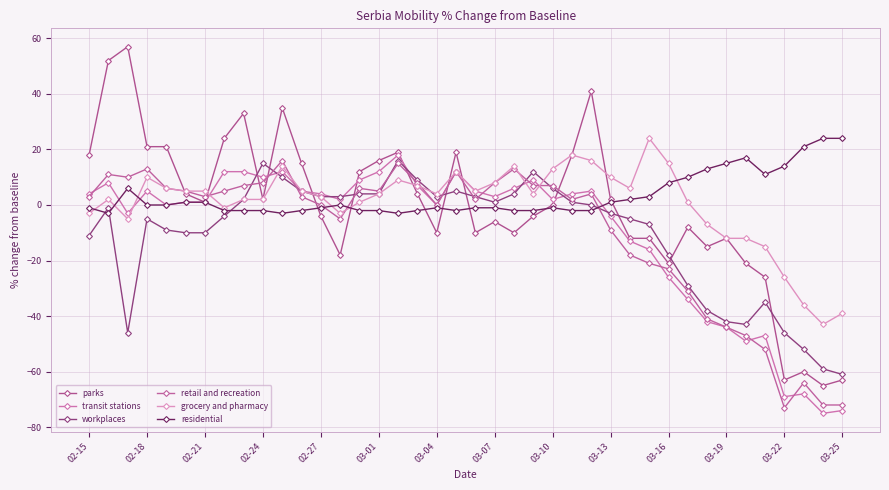

Is this an area chart (filled region under the line)?

No